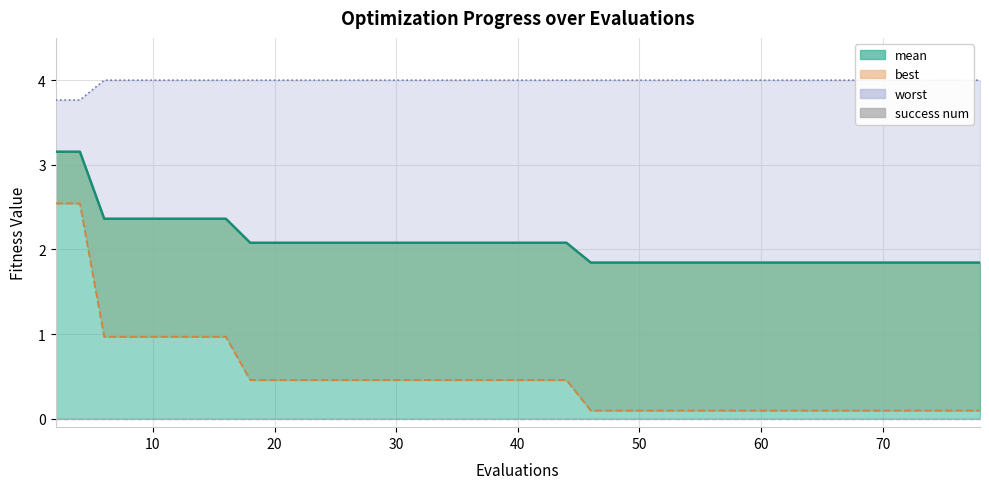

What is the average value of the best line series?

0.5